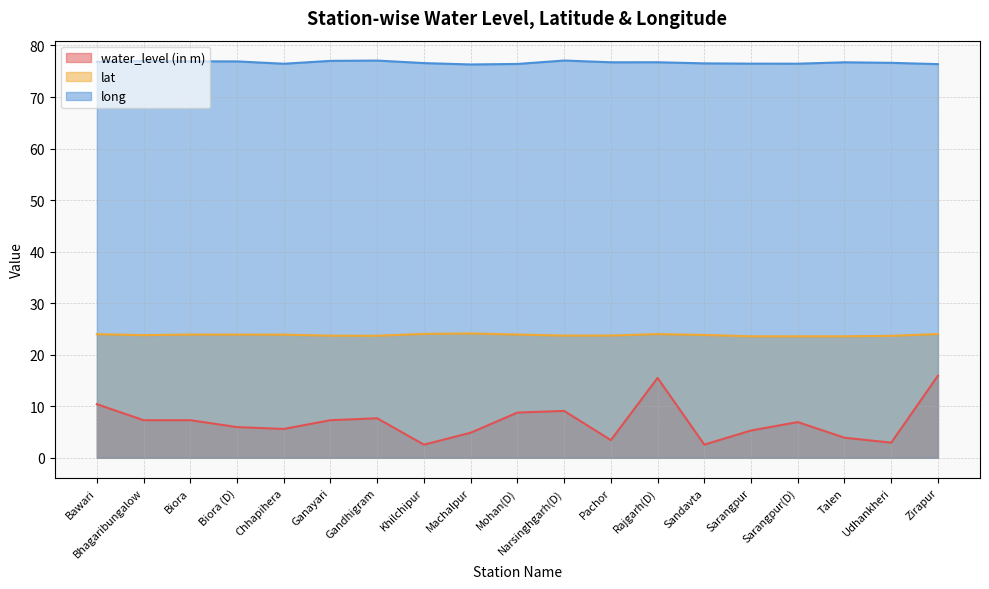

How many data points in water_level (in m) are above 6?

10